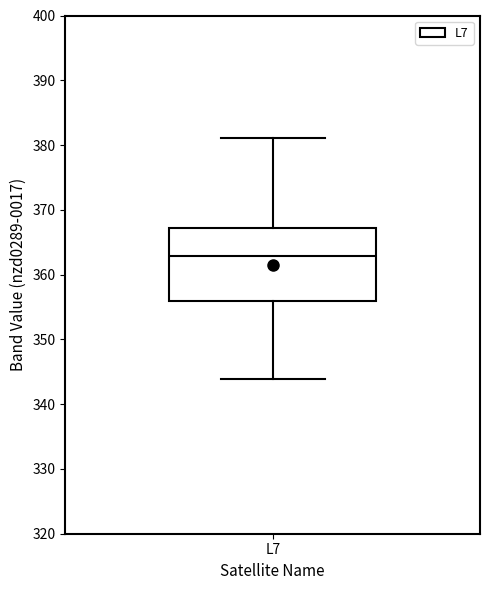

Transcribe this box plot: give where the median line is, the range the box spans, and where the two whiskers end, as read against the y-axis. The values are not printed on the chart, so give them approximately, as read against the axis.

median 363, box 356 to 367, whiskers 344 to 381